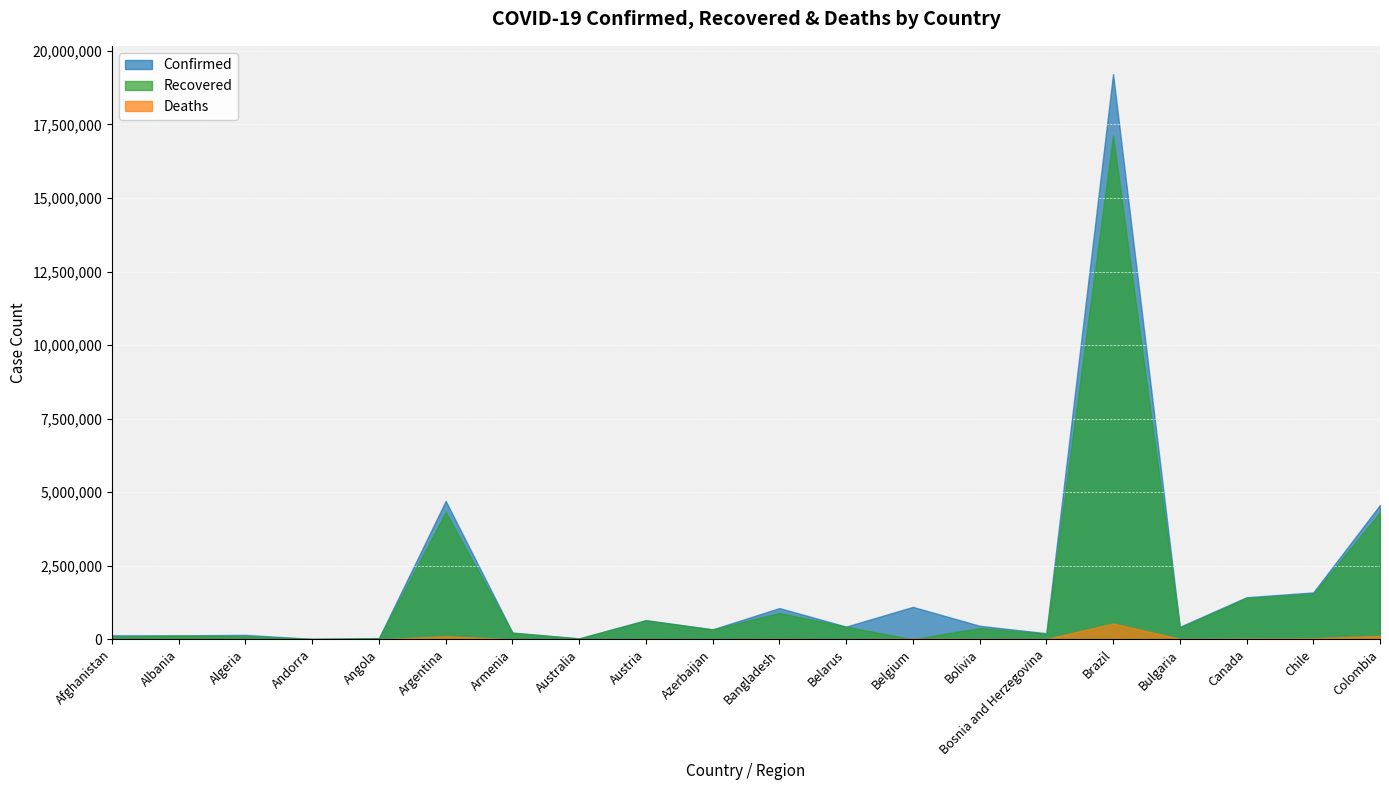

At how many categories does at least one series exceed 18268353?

1